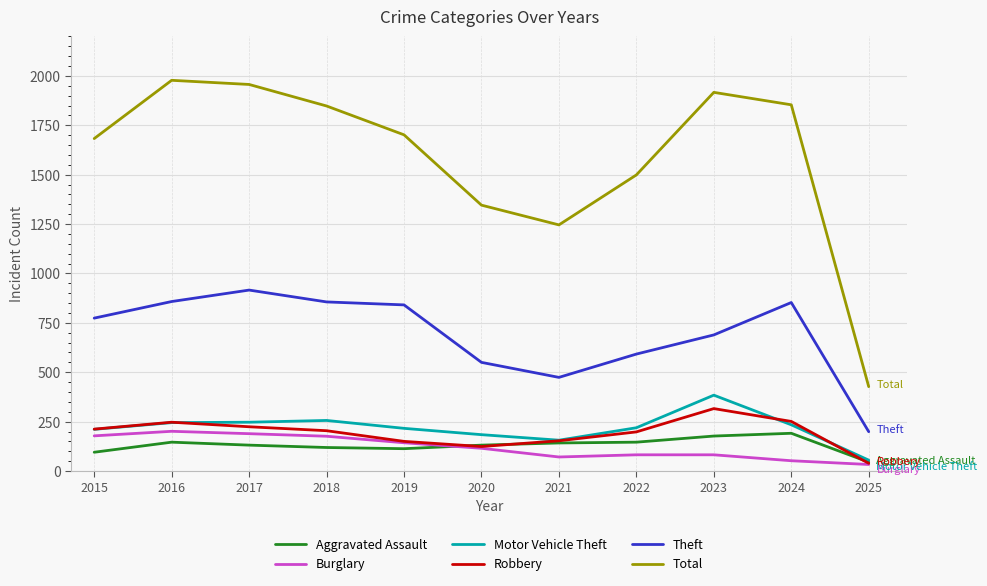

Which series has the largest range (max minus min)?

Total